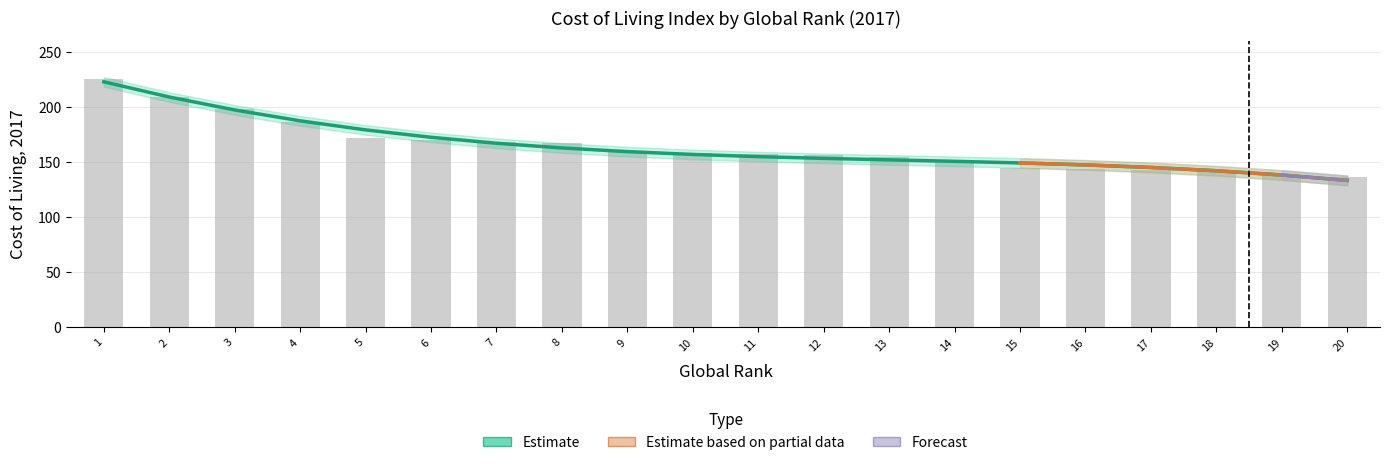

What is the change in value from 4 to 13?

-31.5